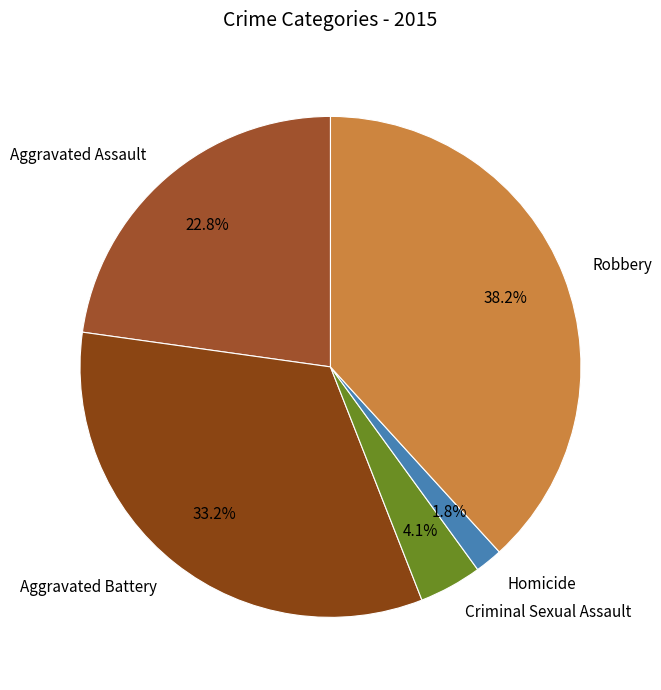

Combined, what portion of the pie is Aggravated Assault and Aggravated Battery?

55.9%